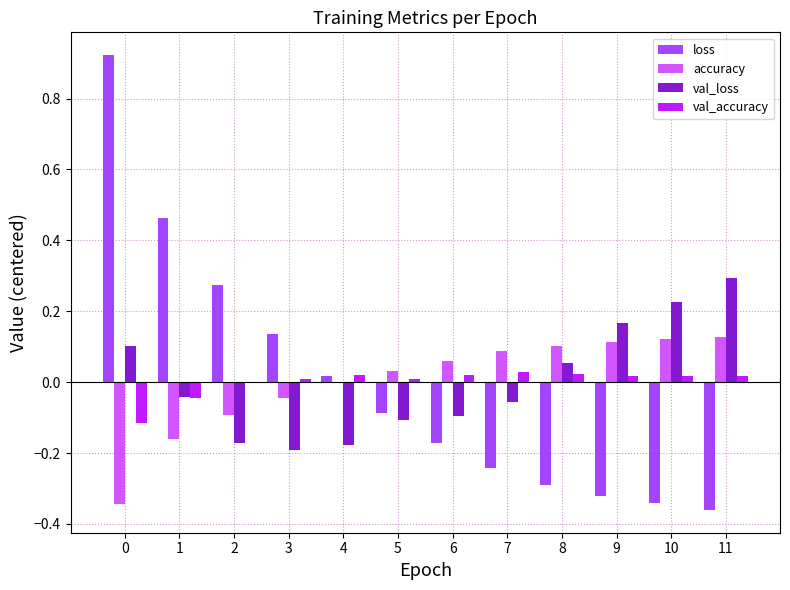

How many data points does each series have?

12